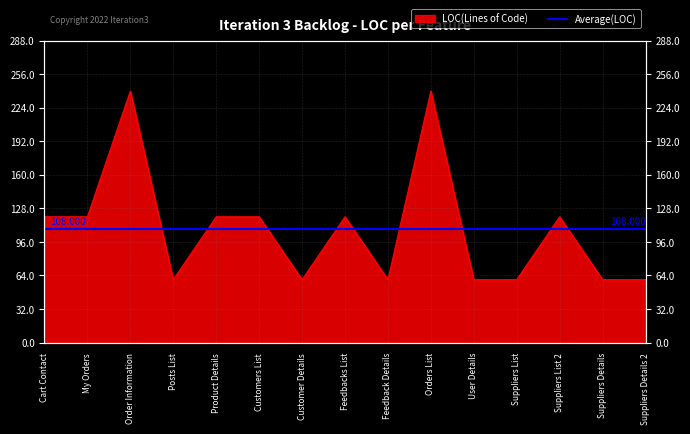

List the labels in order of value, smallest first.

Posts List, Customer Details, Feedback Details, User Details, Suppliers List, Suppliers Details, Suppliers Details 2, Cart Contact, My Orders, Product Details, Customers List, Feedbacks List, Suppliers List 2, Order Information, Orders List